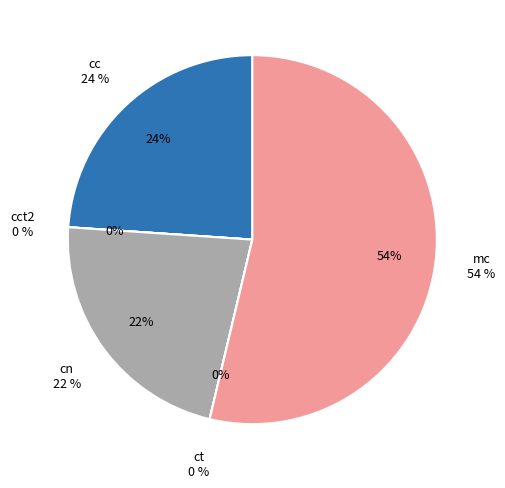

How many segments does this pie chart have?

5